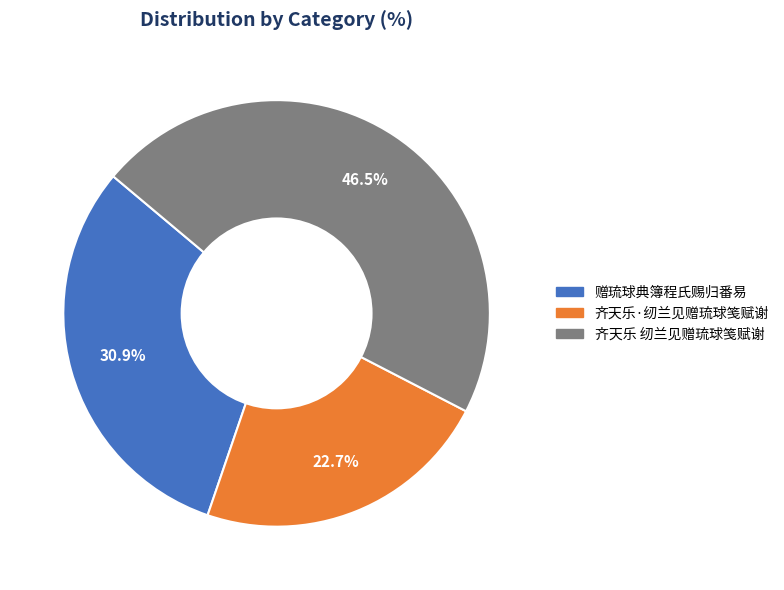

Rank the categories by value from lowest to highest.

齐天乐·纫兰见赠琉球笺赋谢, 赠琉球典簿程氏赐归番易, 齐天乐 纫兰见赠琉球笺赋谢